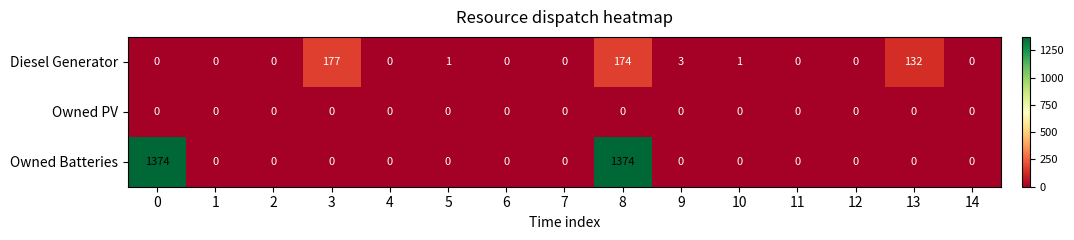

The Diesel Generator series shows 177 at 3. True or false?

True